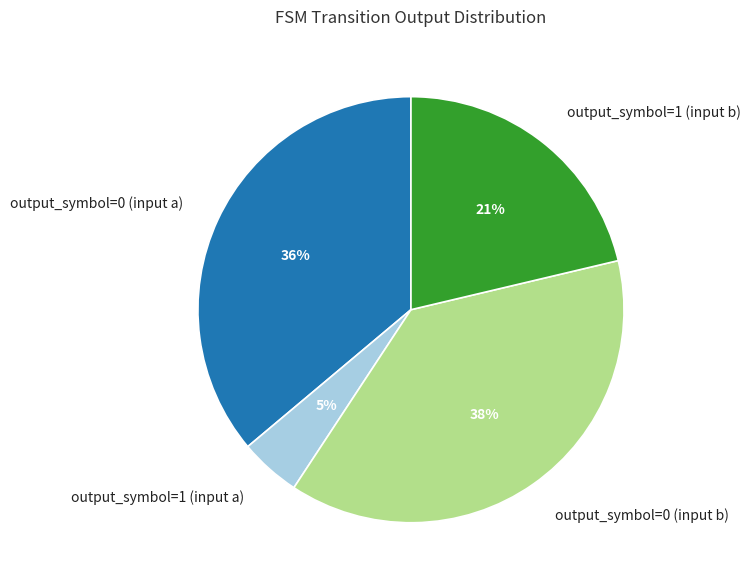

To the nearest percent, what percentage of the pie is output_symbol=0 (input a)?

36%